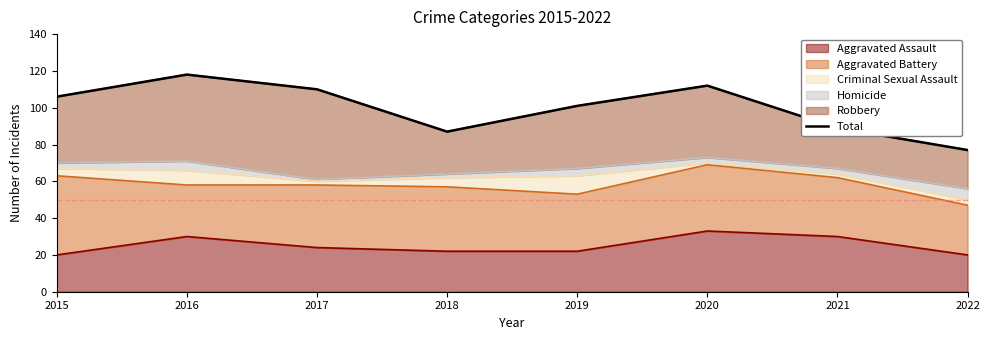

Which category has the highest value across all series?

2016